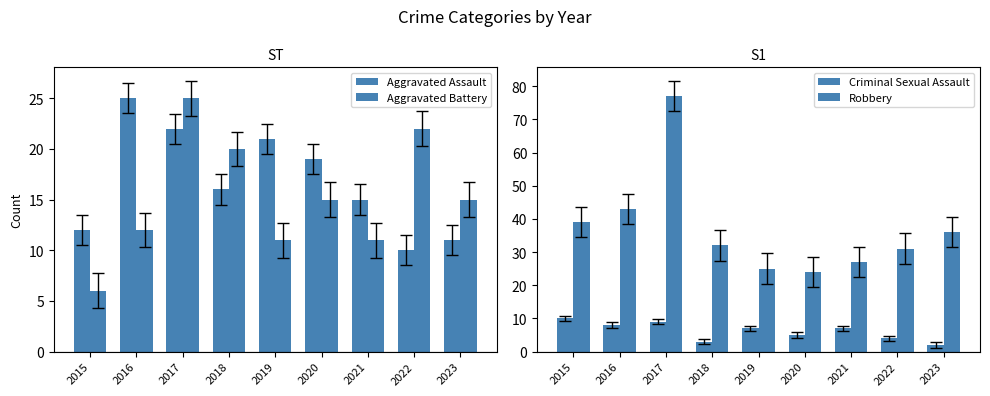

Read the Robbery value at 2021.

27